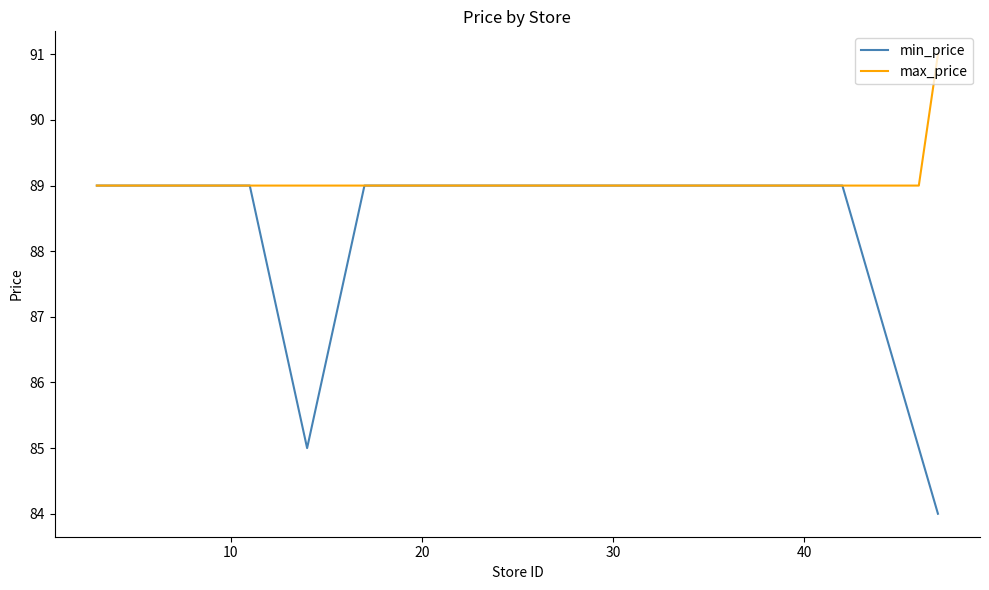

List the series in order of their peak value, lowest first.

min_price, max_price